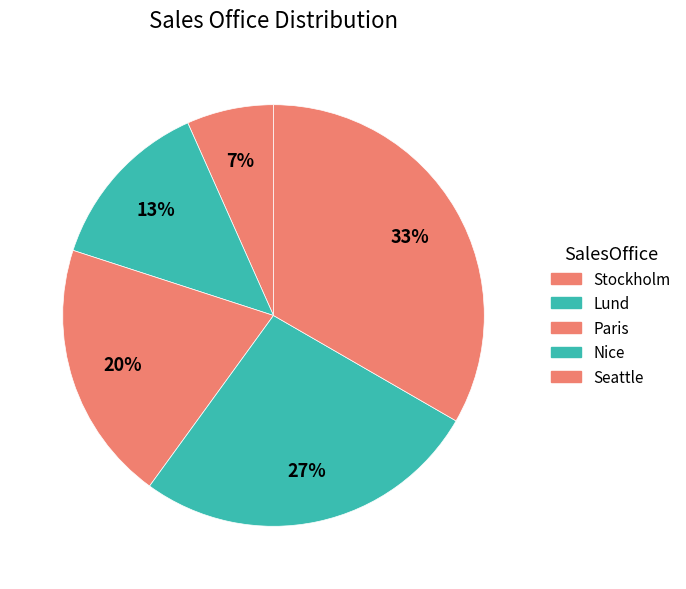

Is the sum of Lund and Paris greater than half?

No